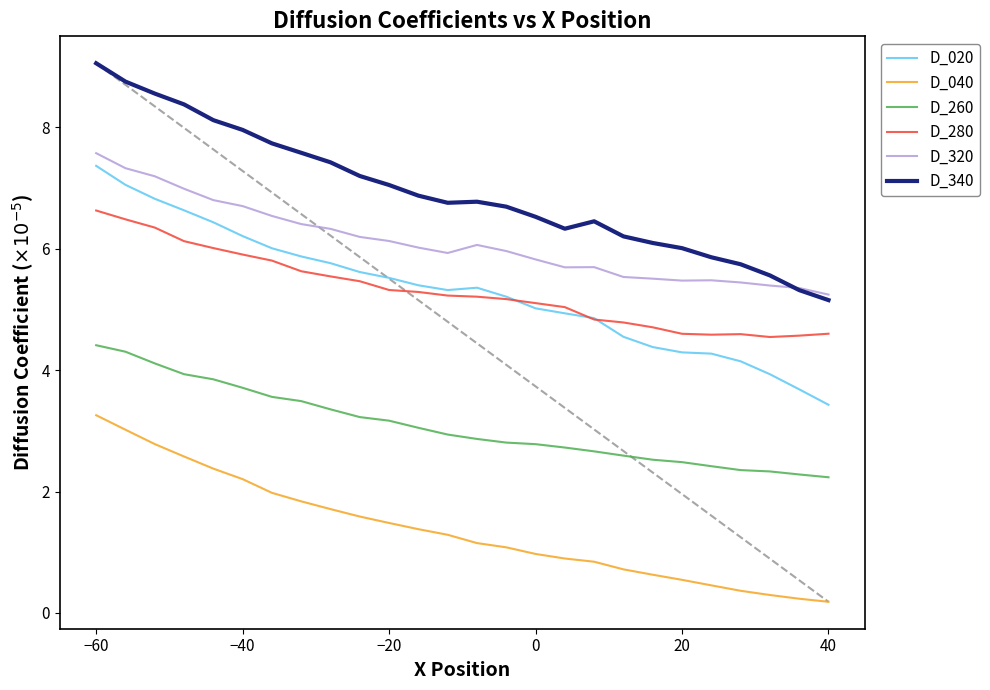

At how many categories does at least one series exceed 2?

26